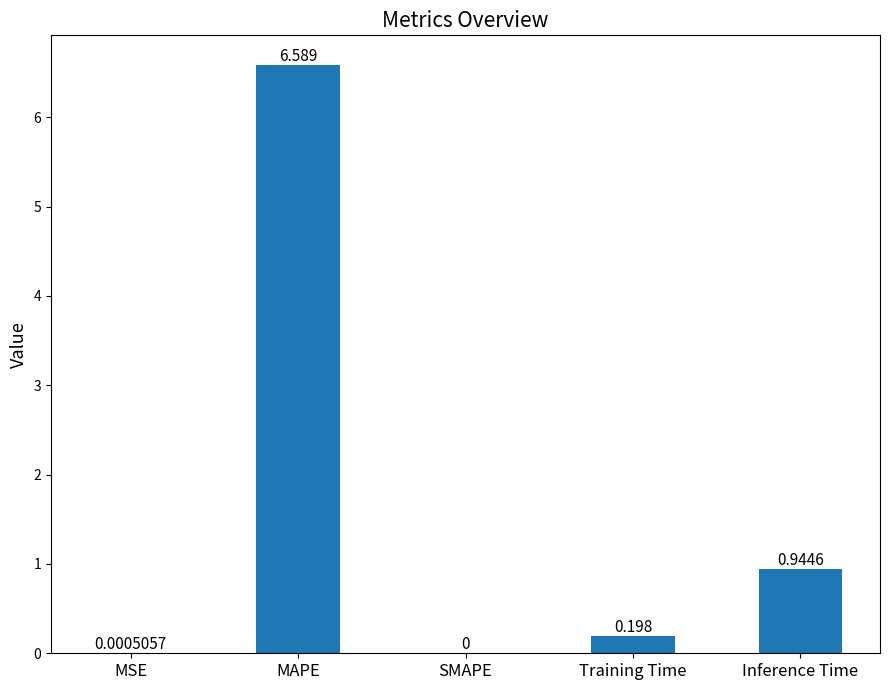

Where is the data nearest to the value 3?

Inference Time